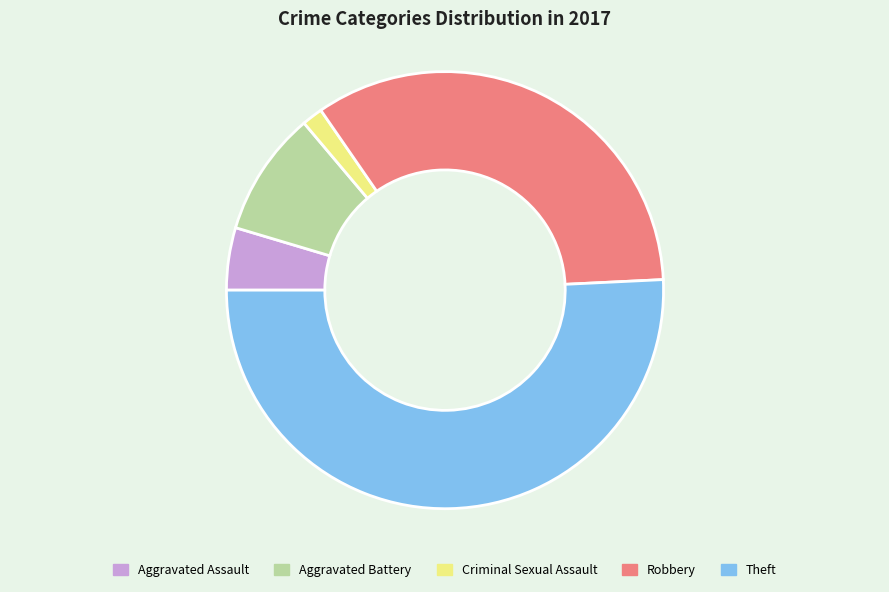

Rank the categories by value from highest to lowest.

Theft, Robbery, Aggravated Battery, Aggravated Assault, Criminal Sexual Assault